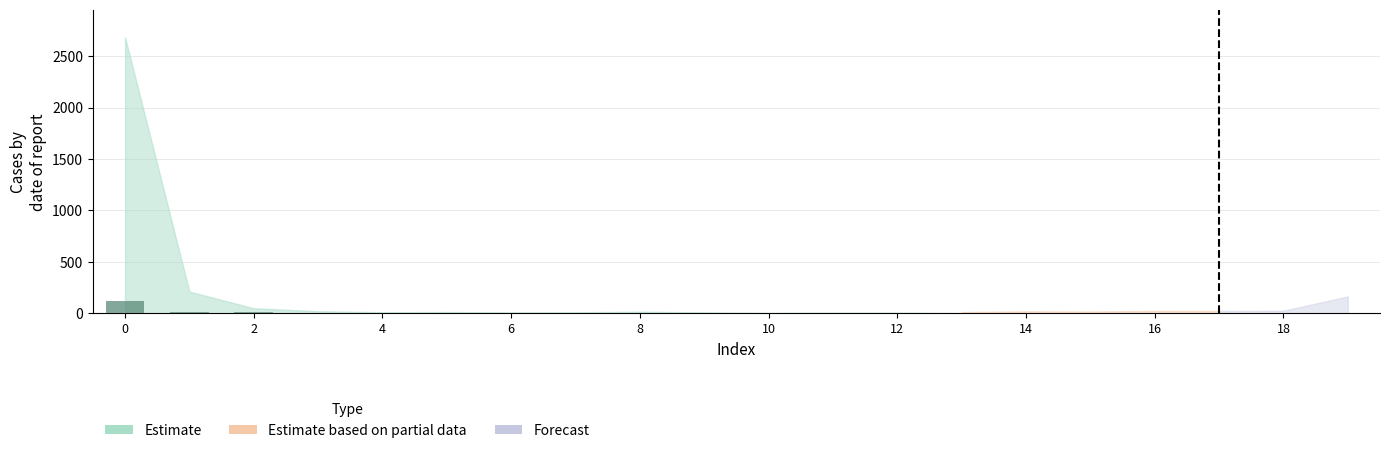

How many data points does each series have?

14